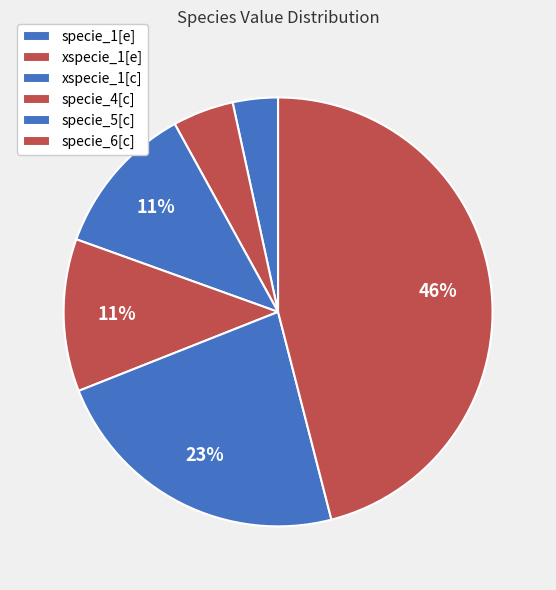

Which slice is the largest?

specie_6[c]